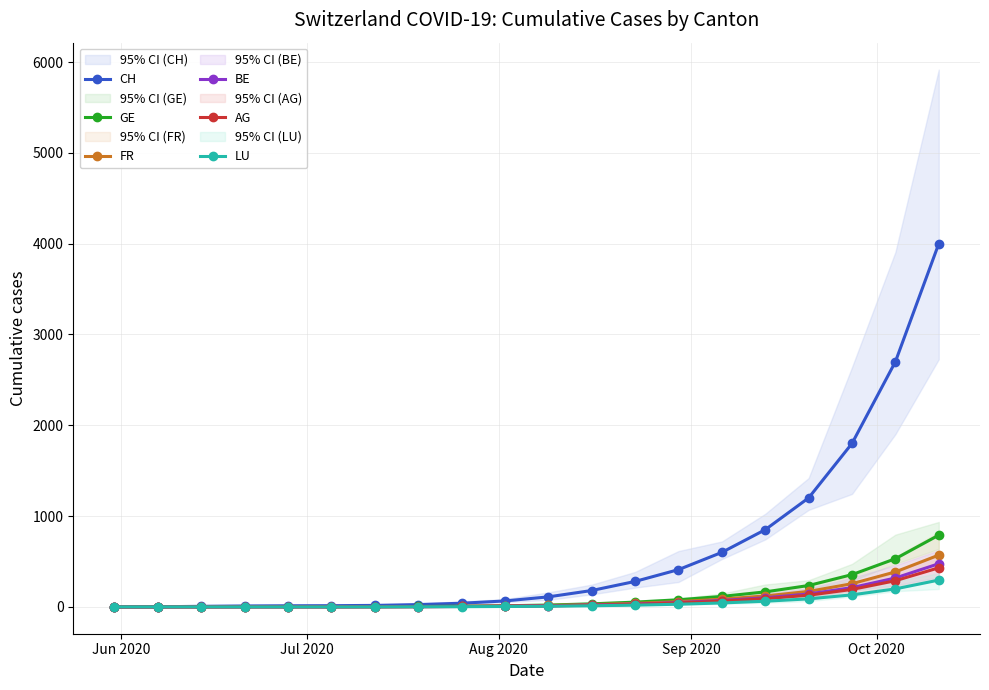

How many lines are shown in the chart?

6